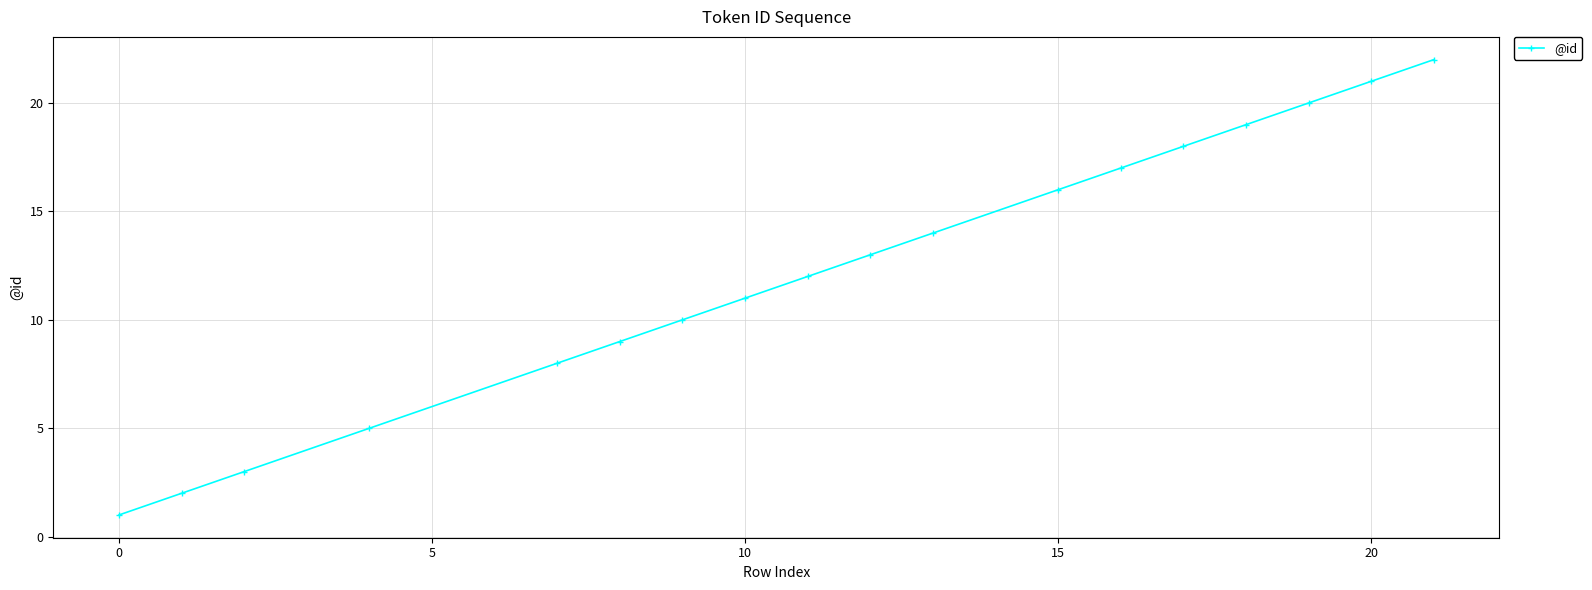

How many data points are less than 13?

9